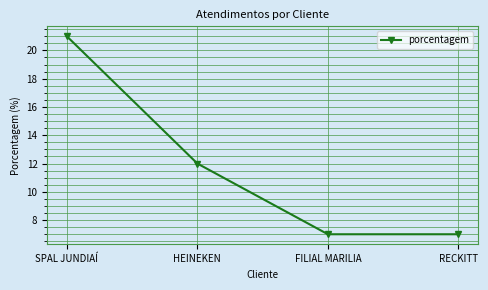

What is the ratio of the value at RECKITT to the value at SPAL JUNDIAÍ?

0.3